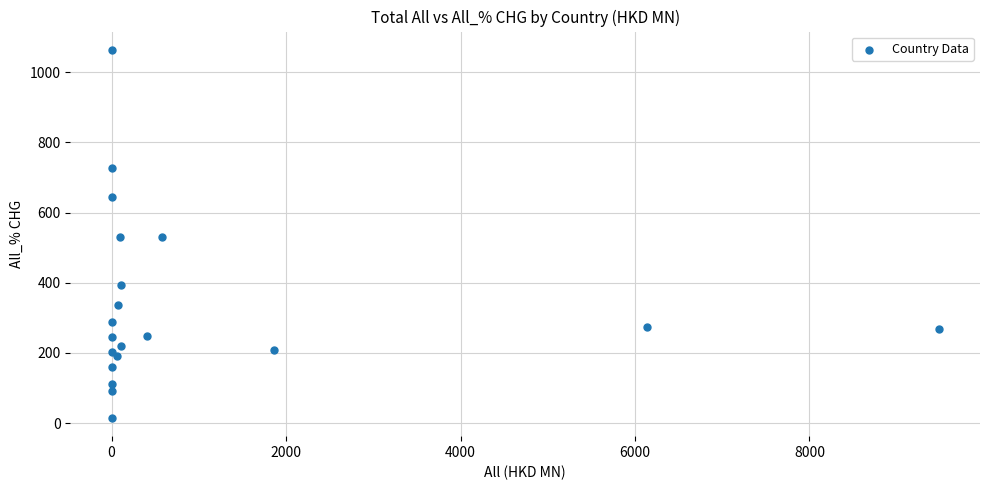

What is the range of X values (max minus min)?

9480.9